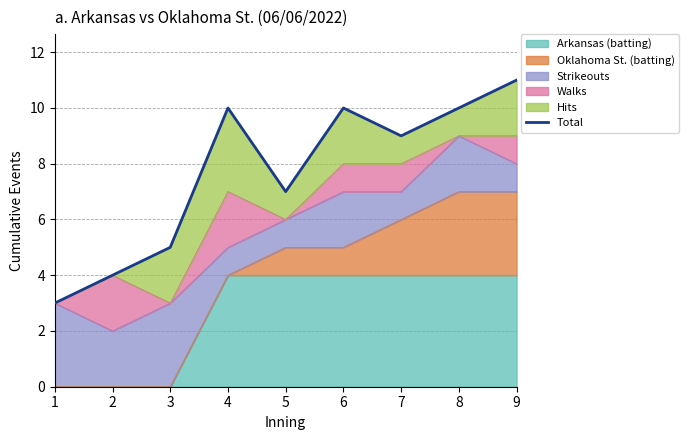

How many interior local valleys (lower than both neighbors) does the data have?

2